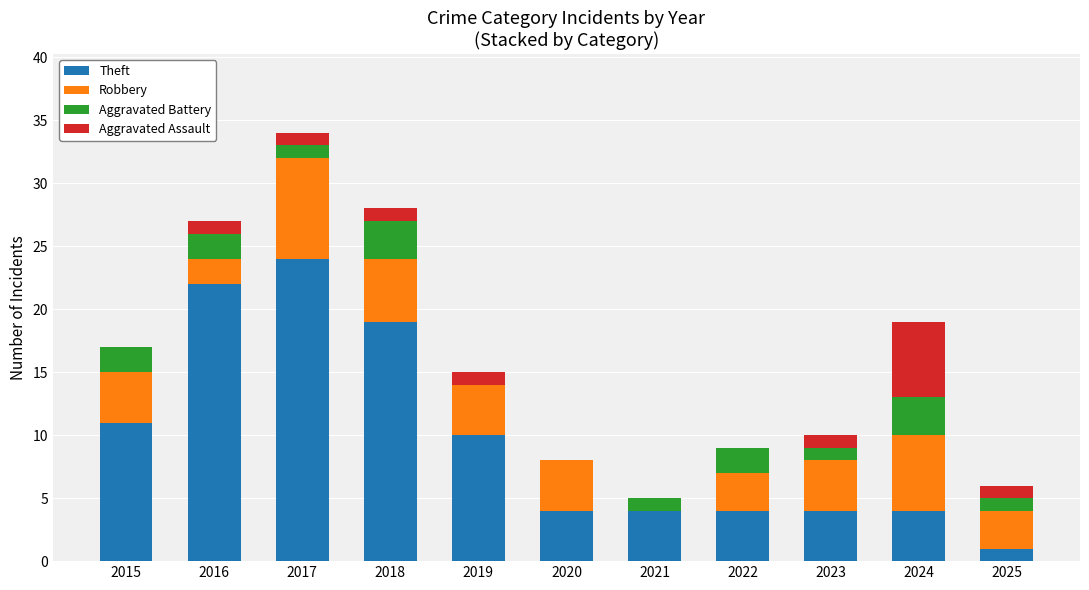

At which category is the sum across all series the highest?

2017